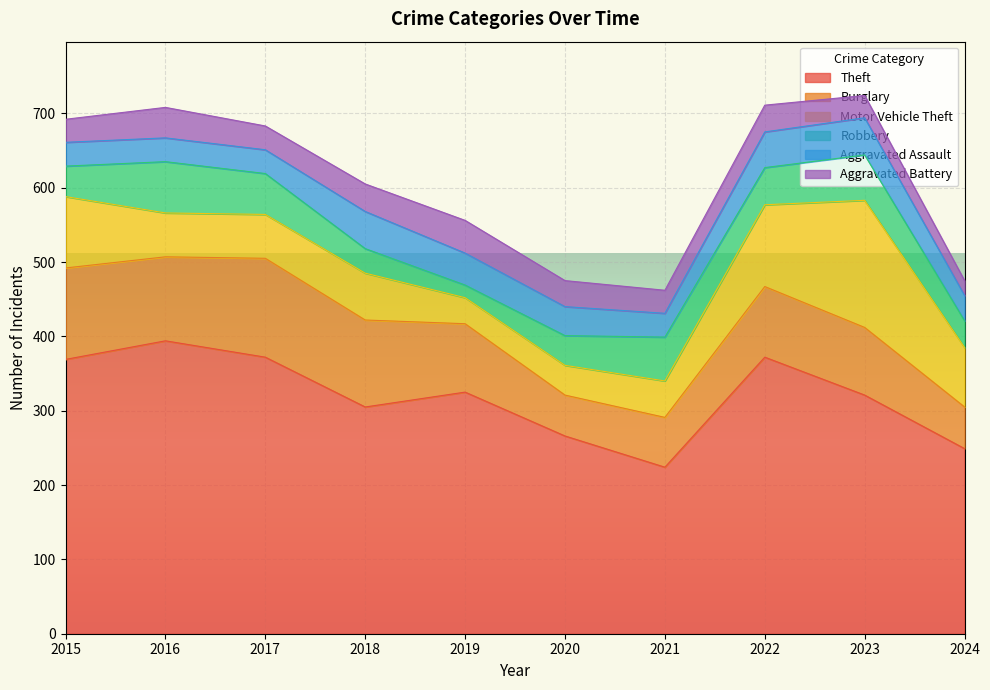

The Theft series shows 372 at 2022. True or false?

True